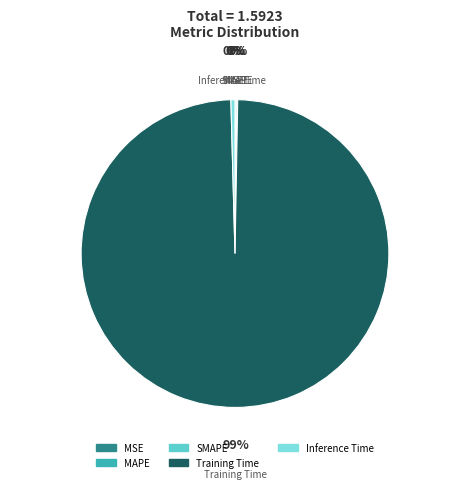

Is there a majority slice in this chart?

Yes